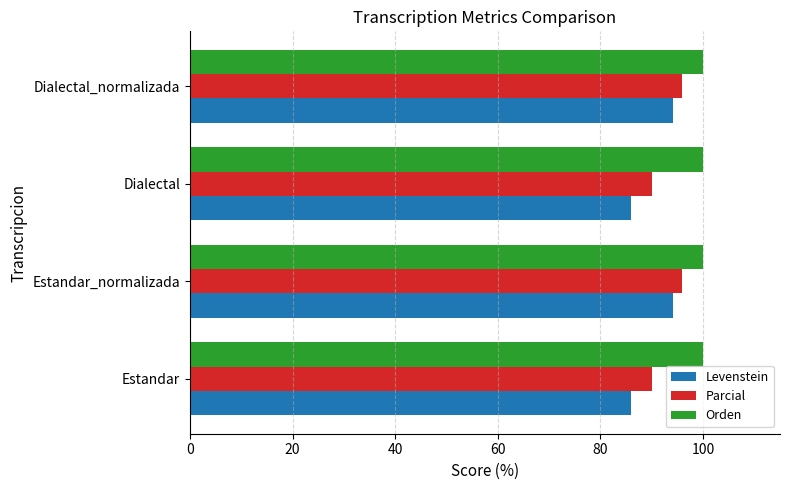

What is the difference between the maximum and minimum values in the Parcial series?

5.8